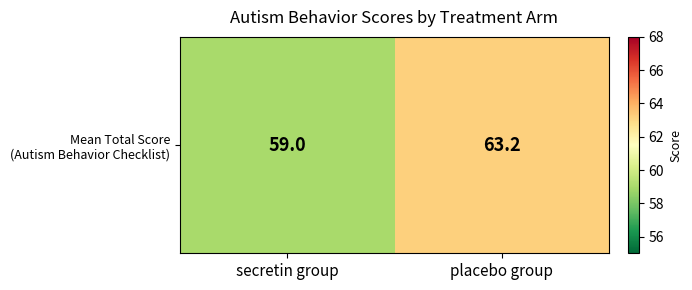

Which has a higher value, secretin group or placebo group?

placebo group